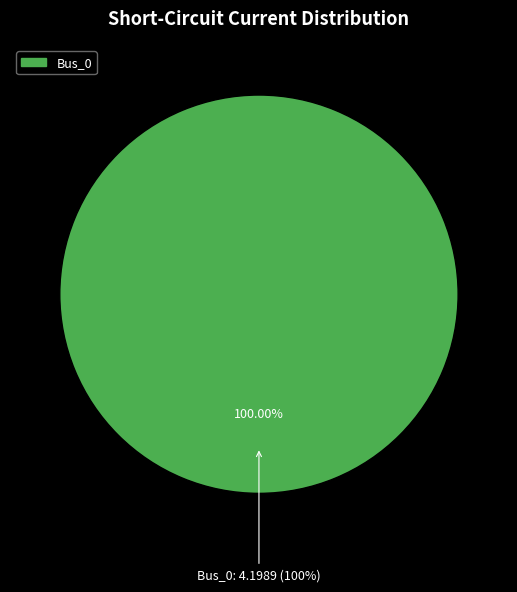

The Bus_3 slice represents 1% of the pie. True or false?

False